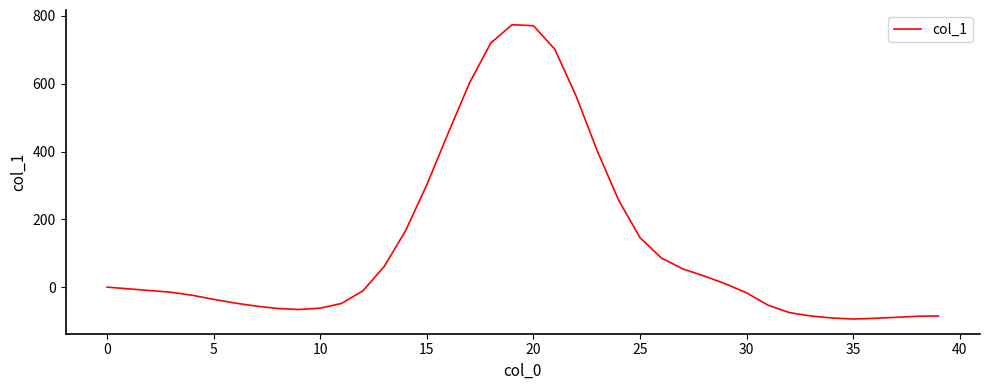

What is the greatest value displayed?

774